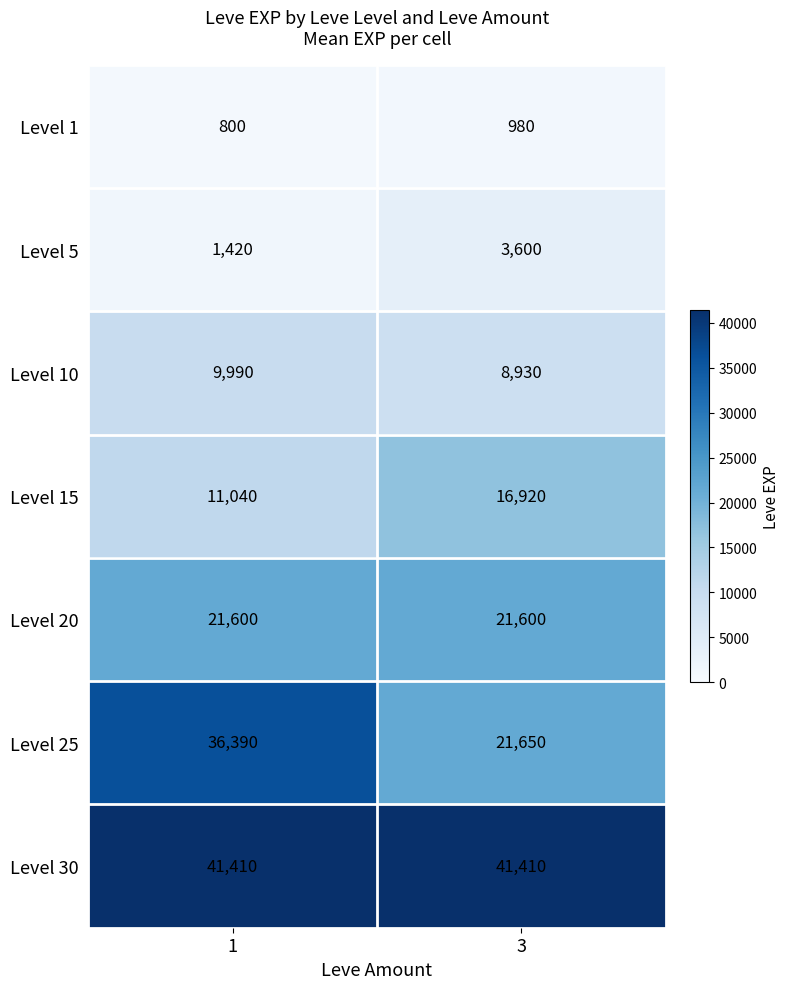

What is the difference between the maximum and minimum values in the Level 1 series?

180